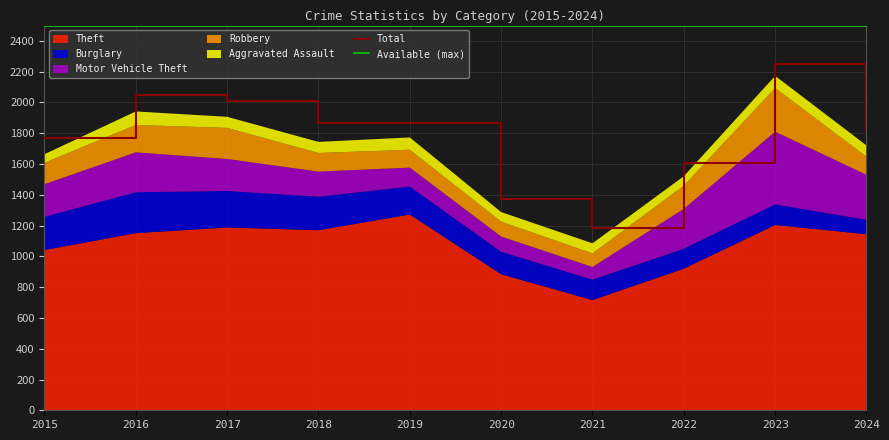

What is the value of the Total point at the 8th from the left?

1608